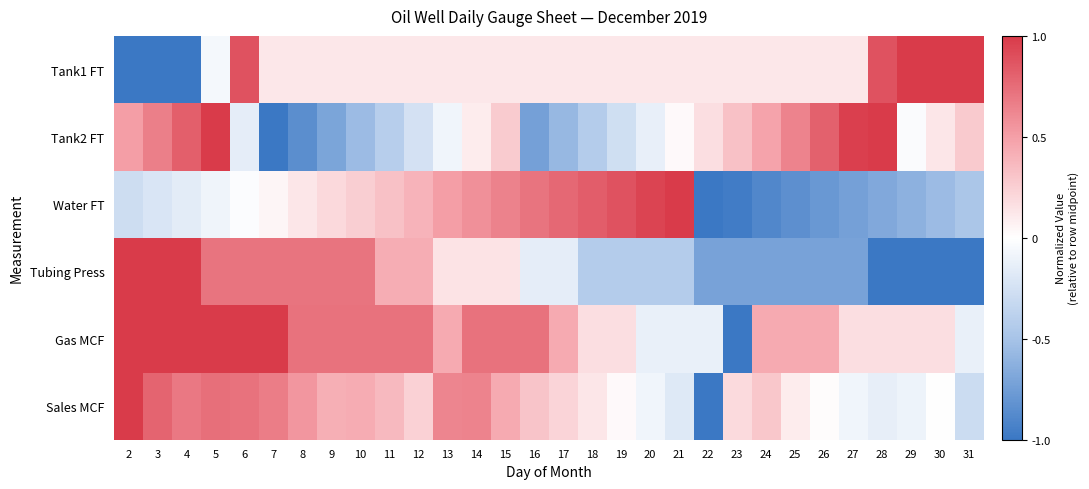

Which series has the largest total across all categories?

Gas MCF